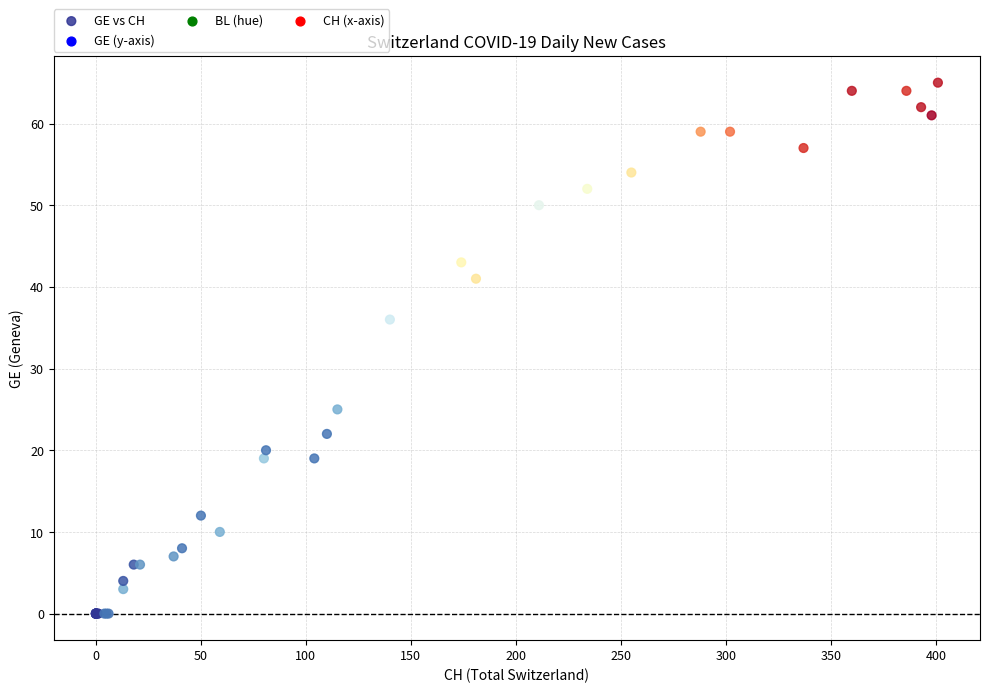

What Y value in the scatter plot is closest to 32?

36